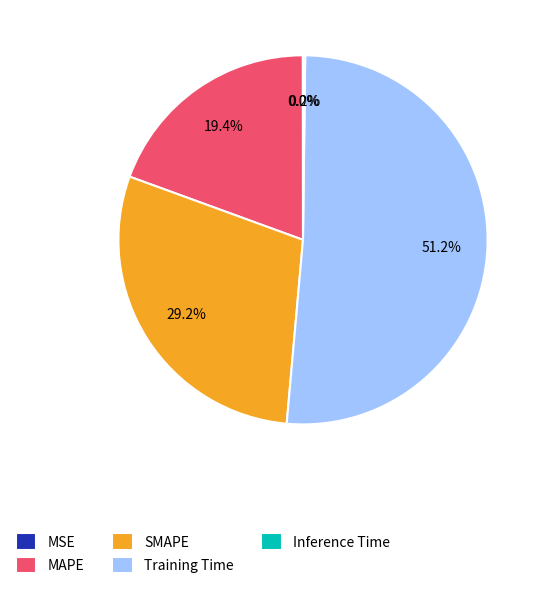

To the nearest percent, what percentage of the pie is SMAPE?

29%